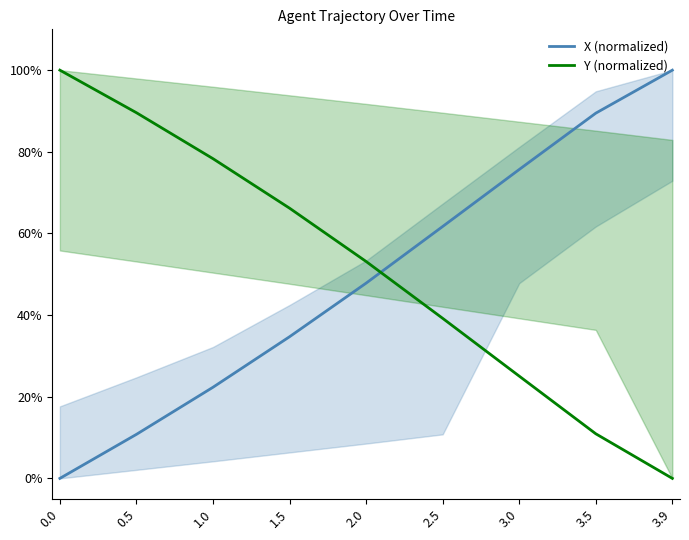

Which series has the largest total across all categories?

Y (normalized)